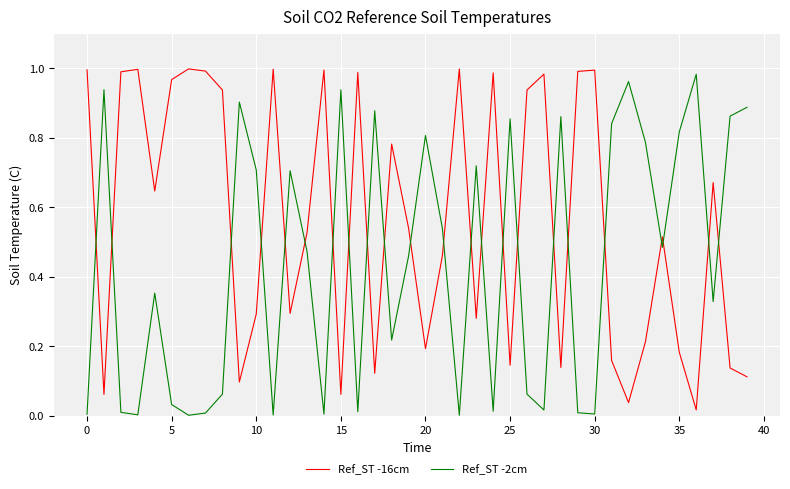

In Ref_ST -2cm, how many points are lower than both neighbors (excluding endpoints)?

12